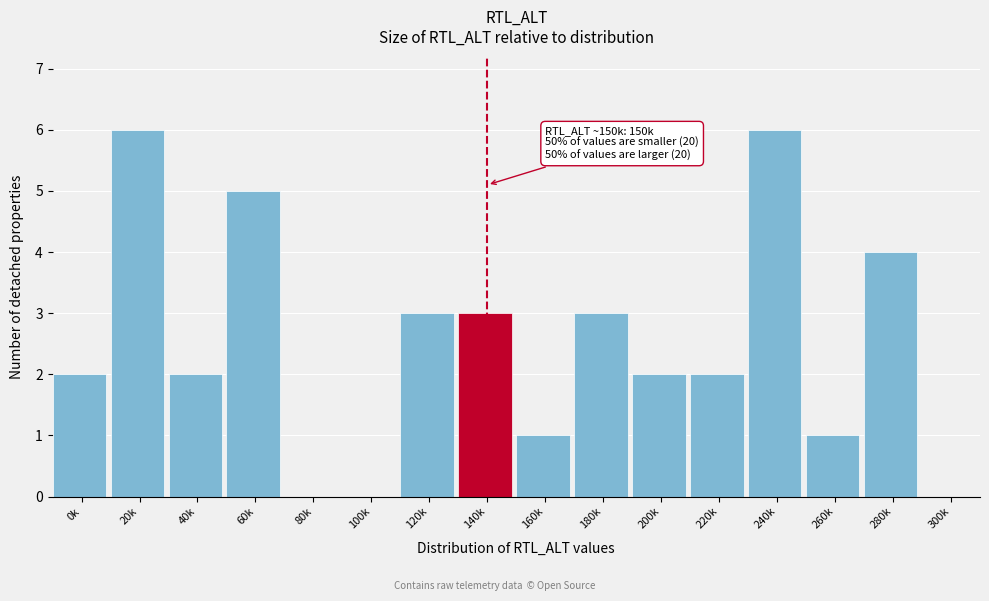

Reading left to right, what are all the values shown in this chart?

0k=2	20k=6	40k=2	60k=5	80k=0	100k=0	120k=3	140k=3	160k=1	180k=3	200k=2	220k=2	240k=6	260k=1	280k=4	300k=0